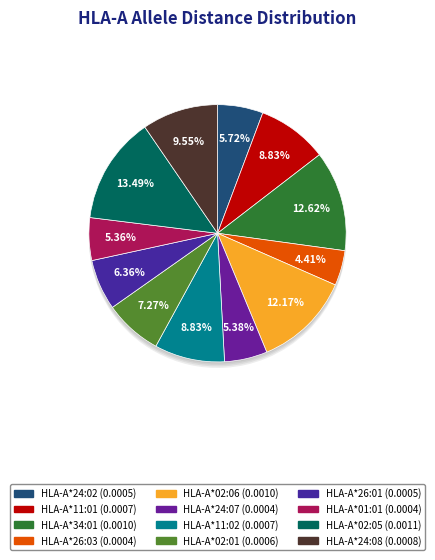

To the nearest percent, what percentage of the pie is HLA-A*26:01?

6%